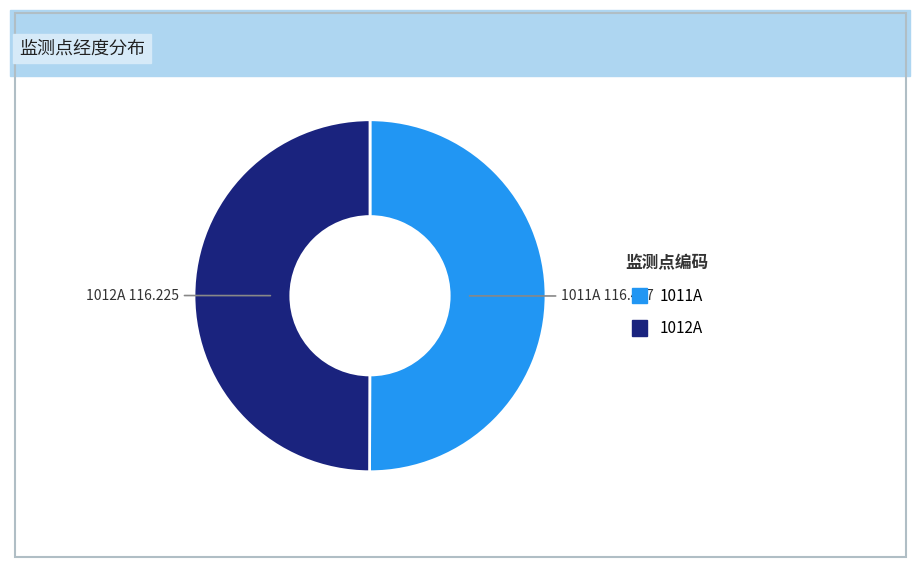

Do 1012A and 1011A together represent more than half of the pie?

Yes